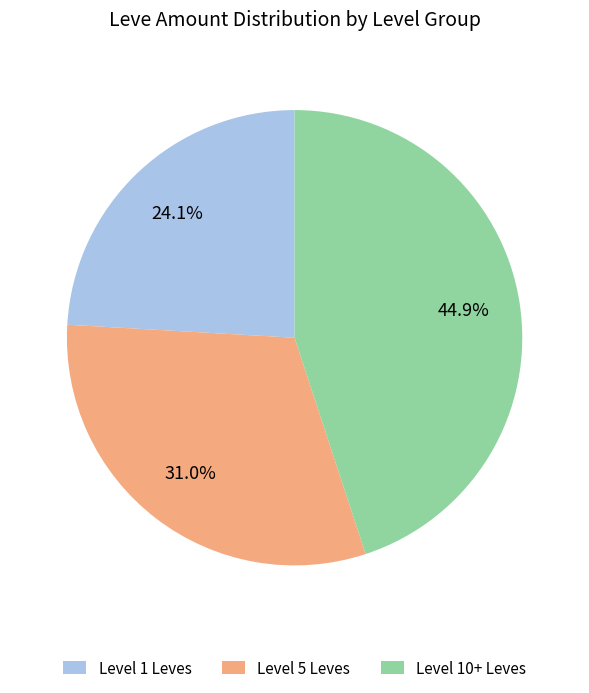

Rank the categories by value from highest to lowest.

Level 10+ Leves, Level 5 Leves, Level 1 Leves